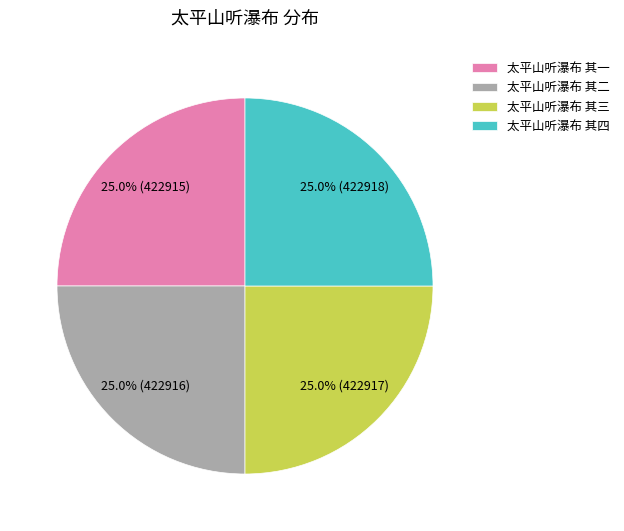

What is the ratio of the value at 太平山听瀑布 其三 to the value at 太平山听瀑布 其一?

1.0